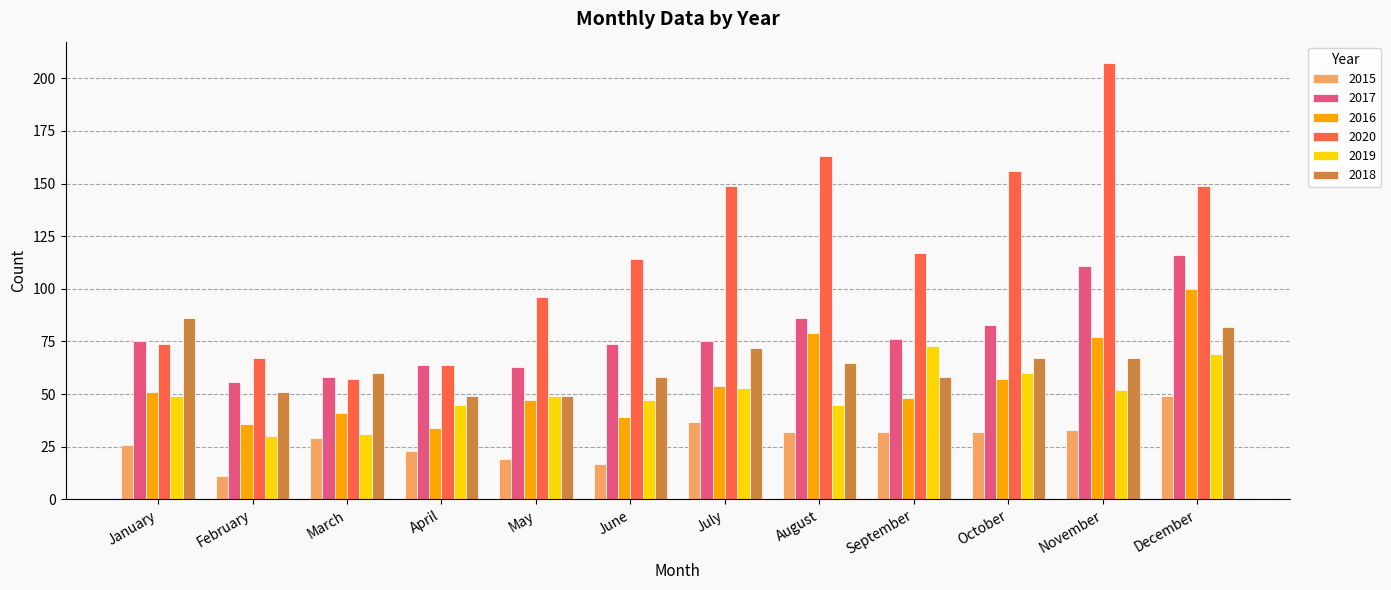

How many data points in 2020 are less than 117?

6